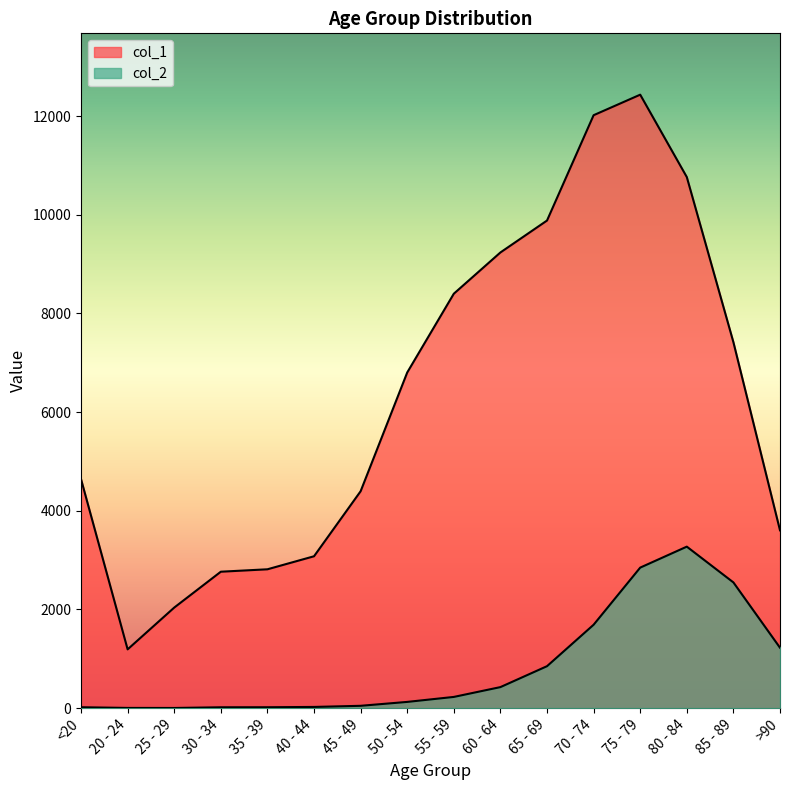

Reading left to right, what are all the values shown in this chart?

col_1: 4641	1191	2038	2765	2814	3078	4396	6803	8400	9236	9883	12018	12434	10764	7417	3604
col_2: 18	4	3	17	18	24	47	126	227	426	850	1690	2848	3273	2548	1224